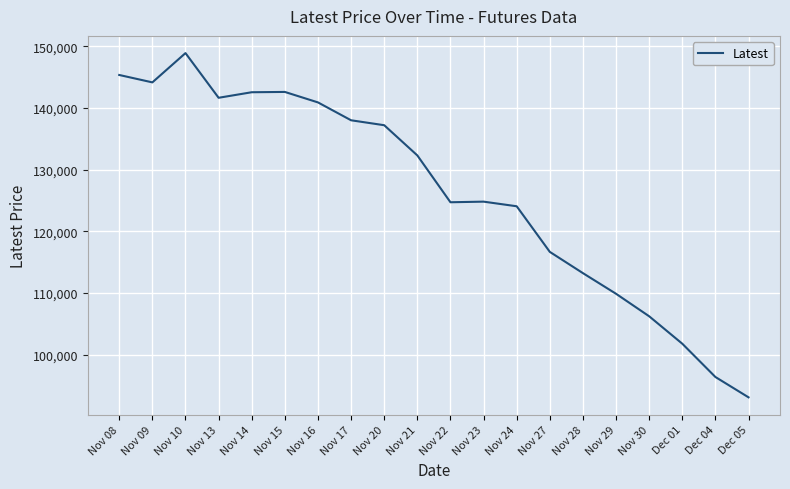

What is the ratio of the value at Nov 10 to the value at Dec 01?

1.5